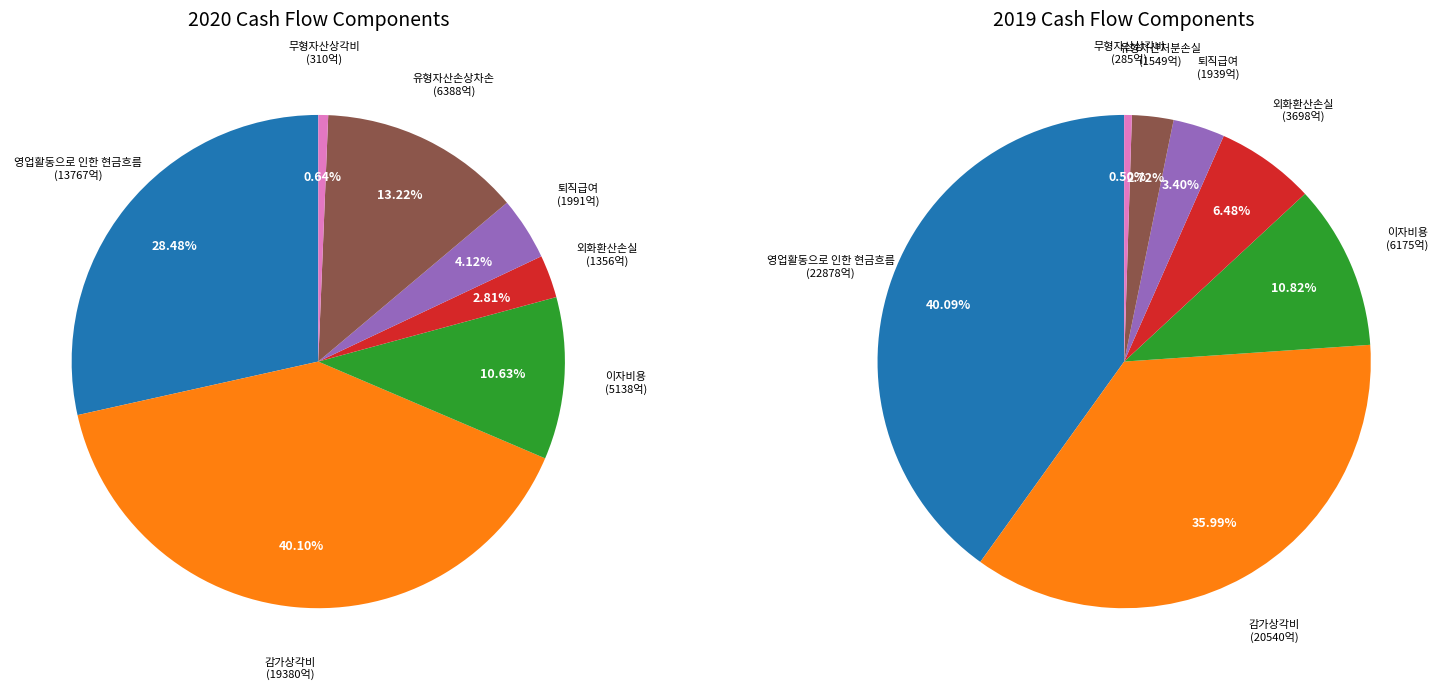

What percentage do 퇴직급여 and 영업활동으로 인한 현금흐름 together represent?

32.6%